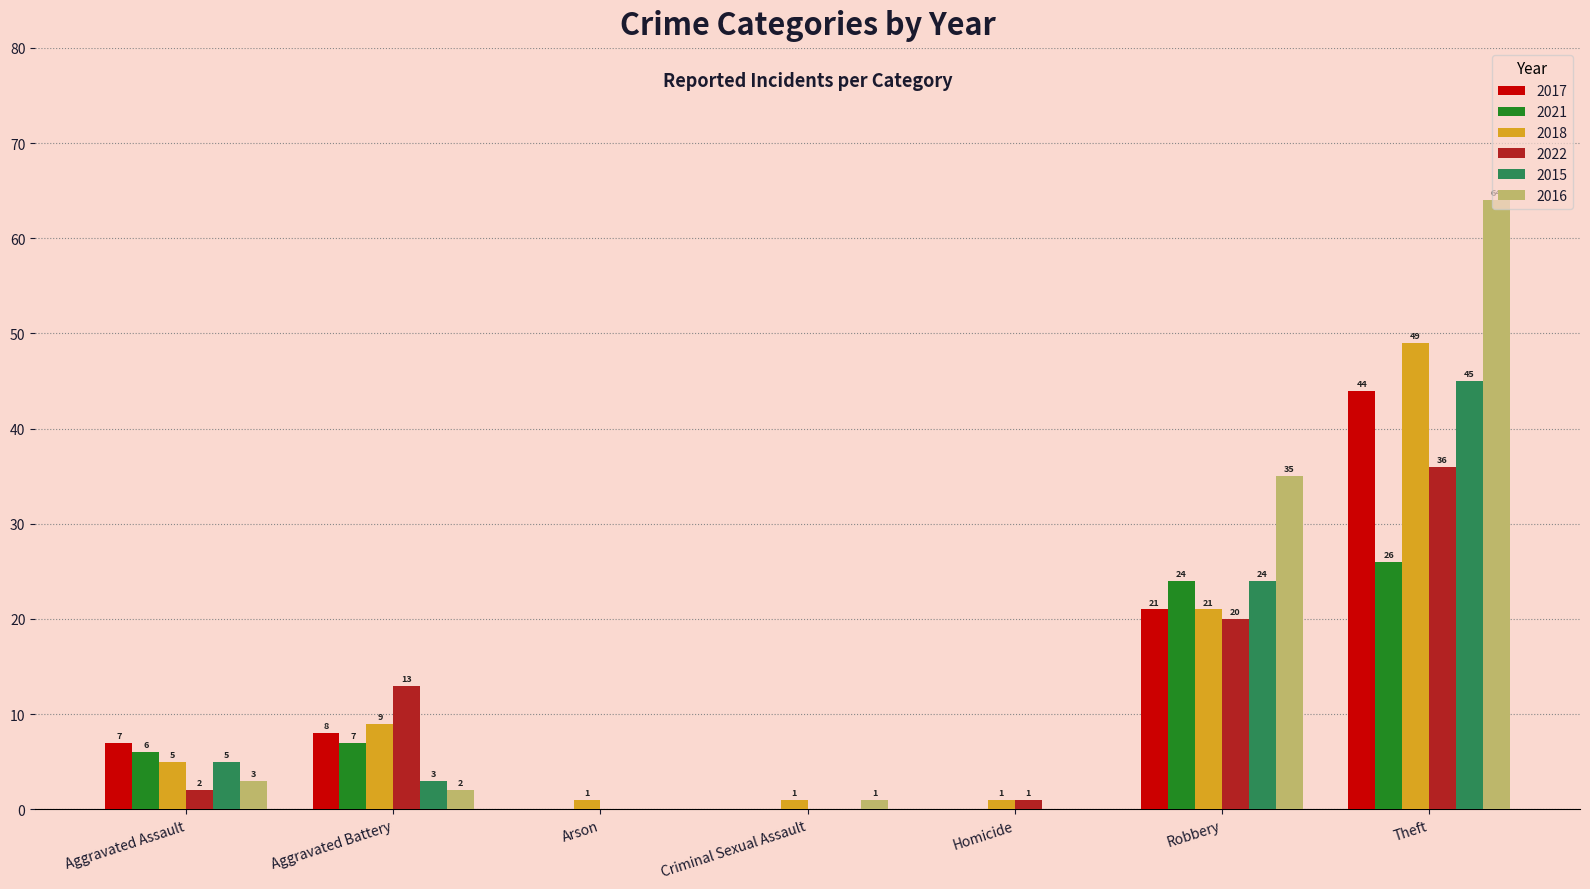

Between Arson and Homicide, which series saw the biggest shift?

2022